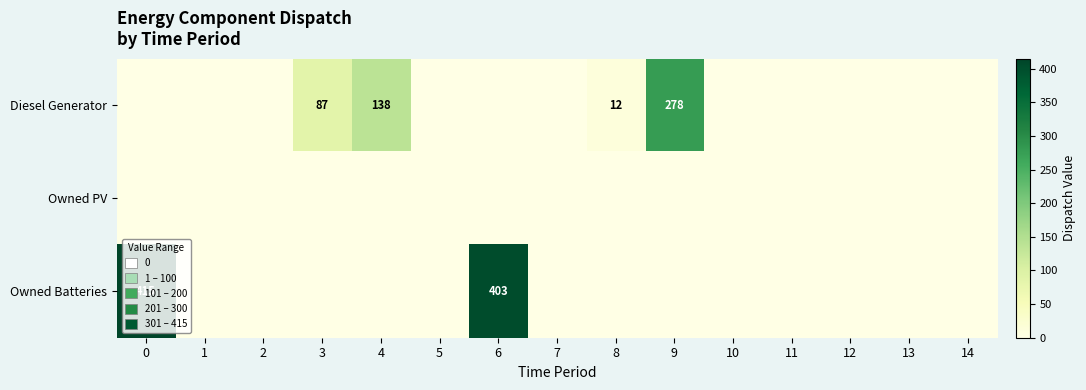

What is the sum of the Diesel Generator values at 3 and 9?

365